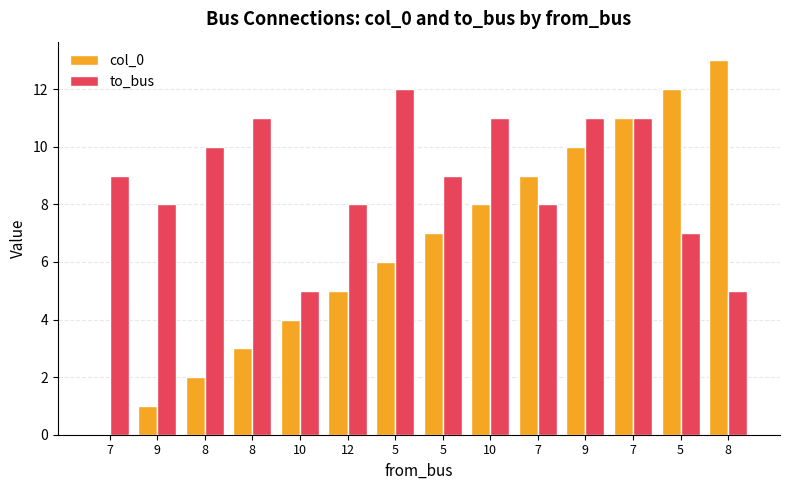

How many positive values does the col_0 series have?

13